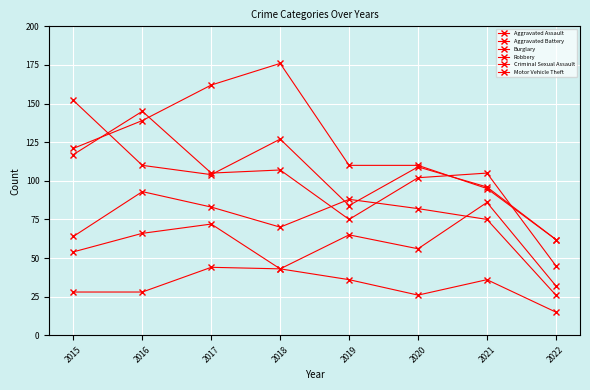

Is it true that Aggravated Battery equals 55 at 2016?

False